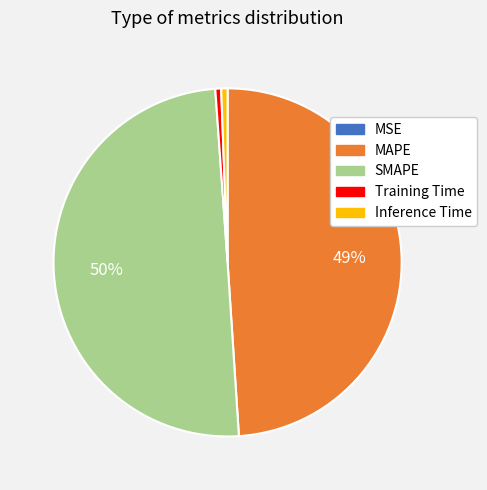

Between Training Time and SMAPE, which is larger?

SMAPE